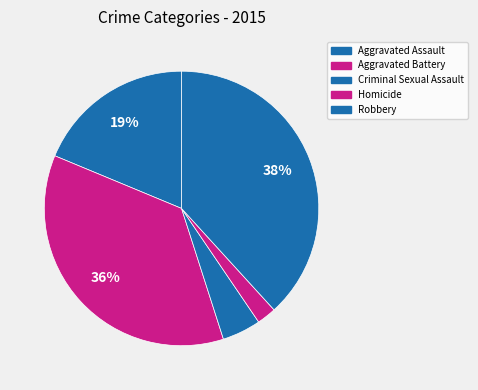

Count the number of slices in the pie.

5